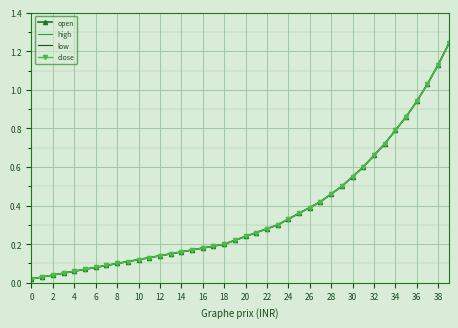

Which category has the highest value across all series?

39